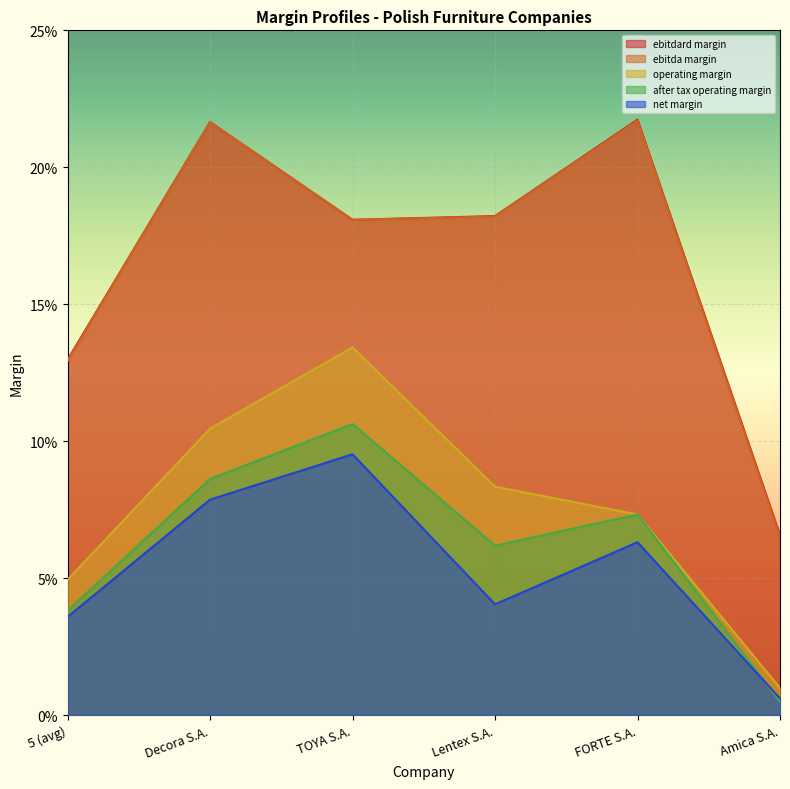

What is the sum of all ebitdard_margin values?

1.0